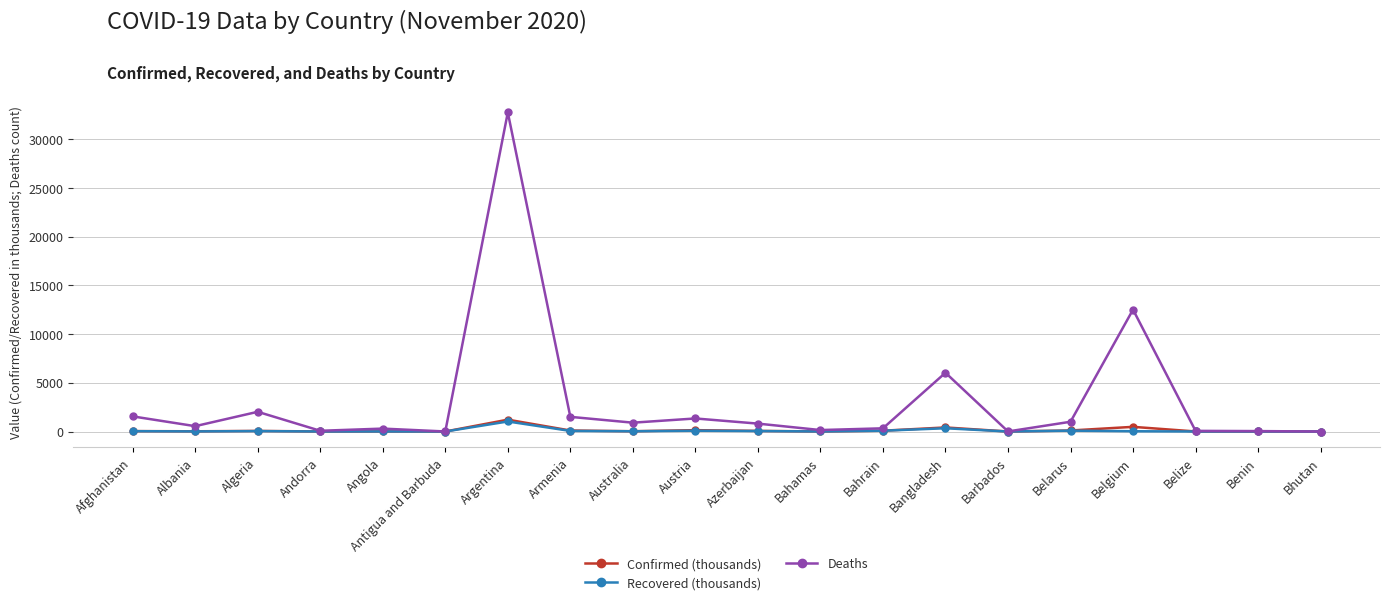

Which series ends up on top after the final intersection of Deaths and Confirmed (thousands)?

Confirmed (thousands)